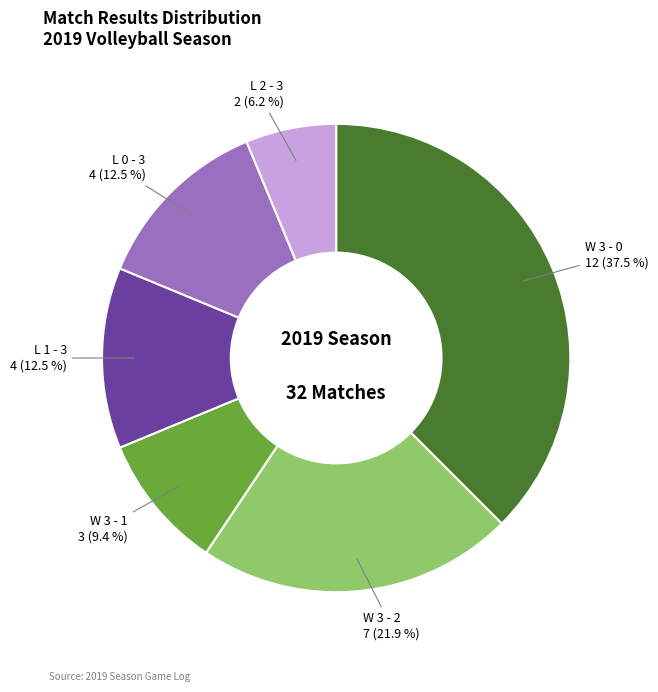

Does any single category account for the majority?

No